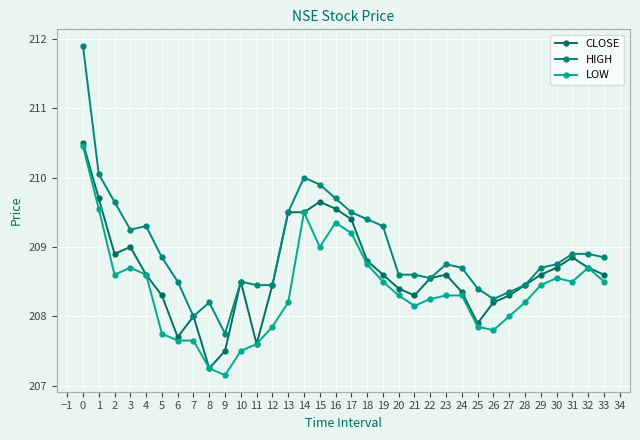

Count the number of data series in this chart.

3